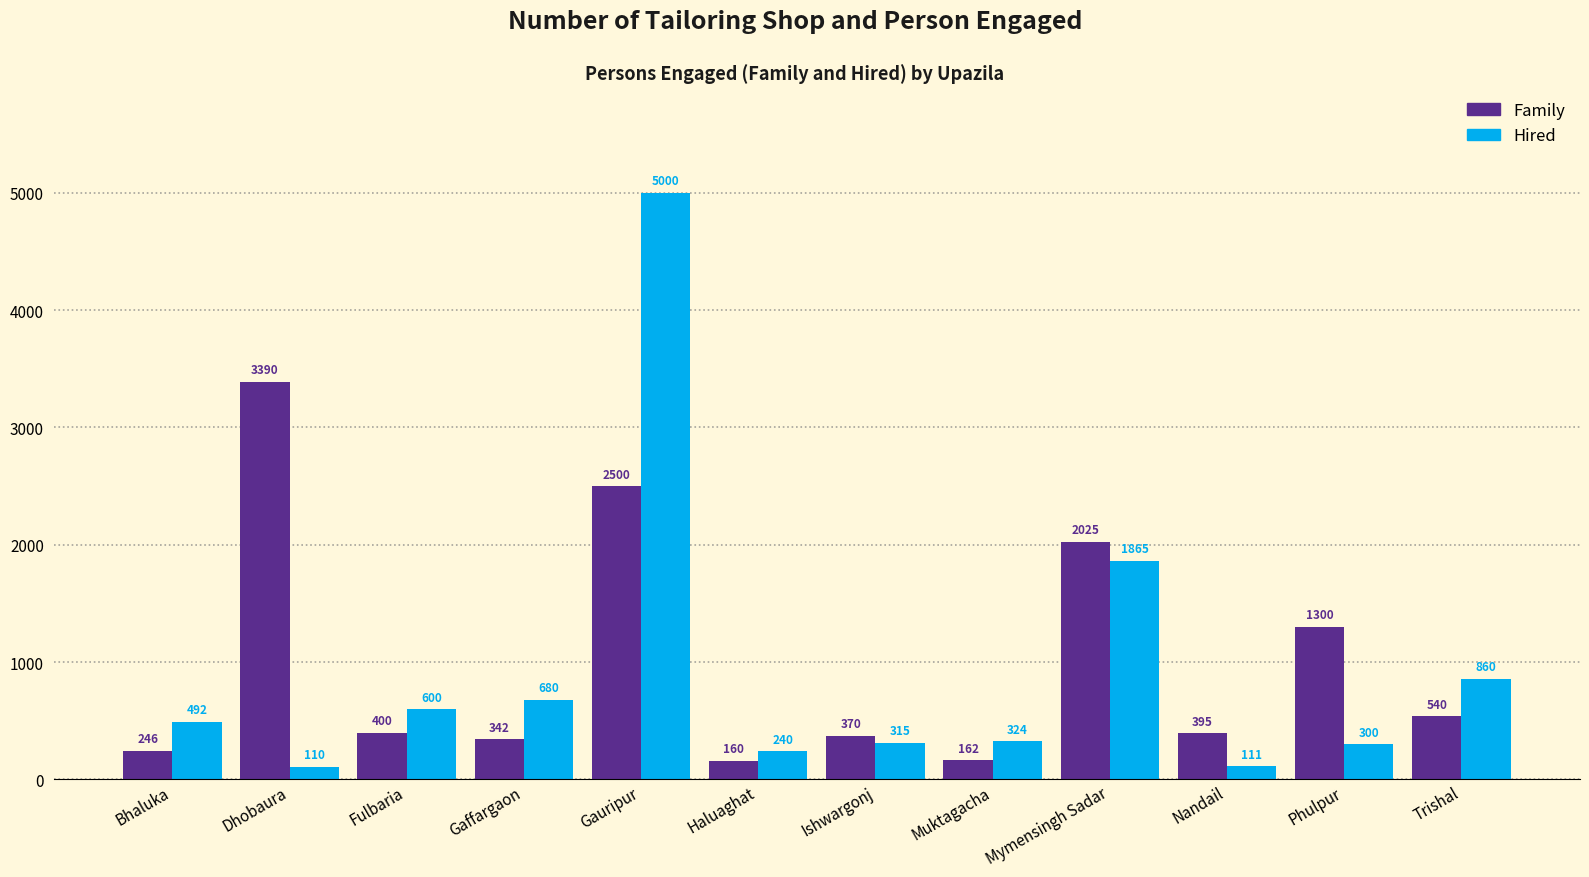

Read the Hired value at Bhaluka.

492